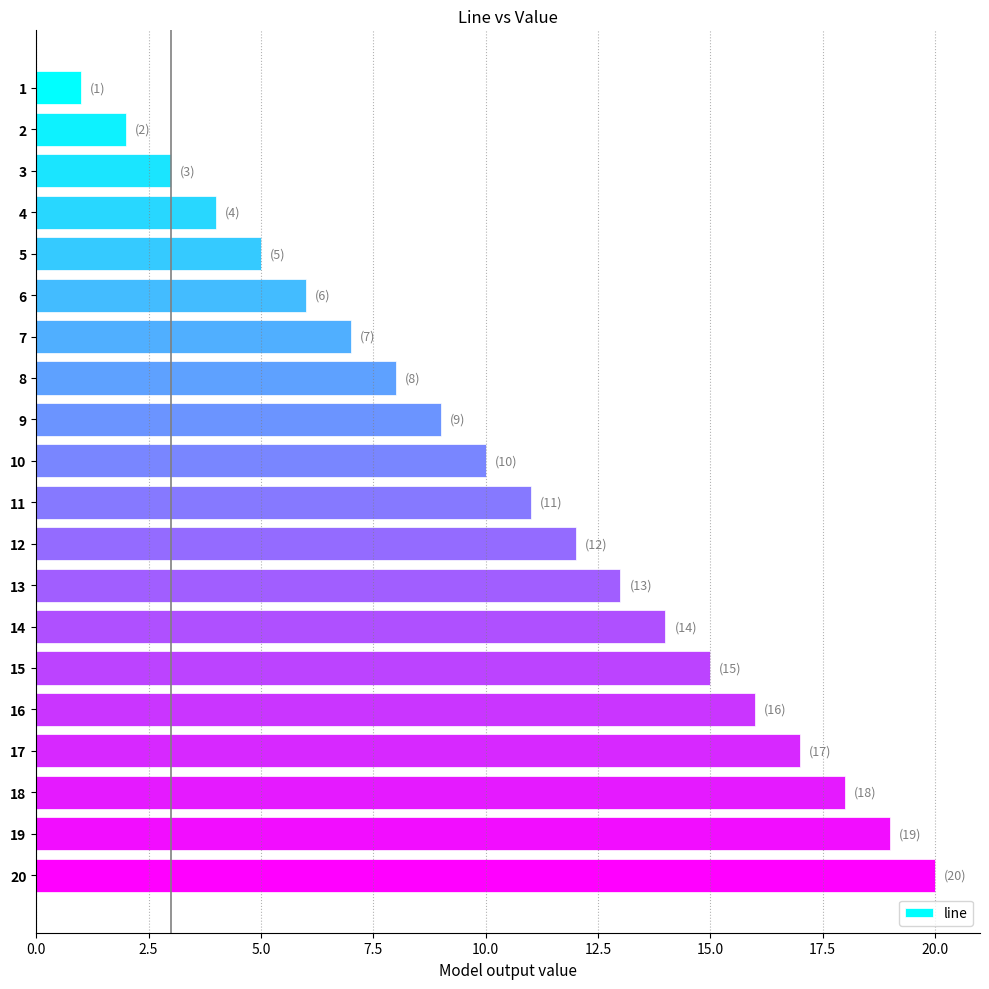

What is the minimum value shown in the chart?

1